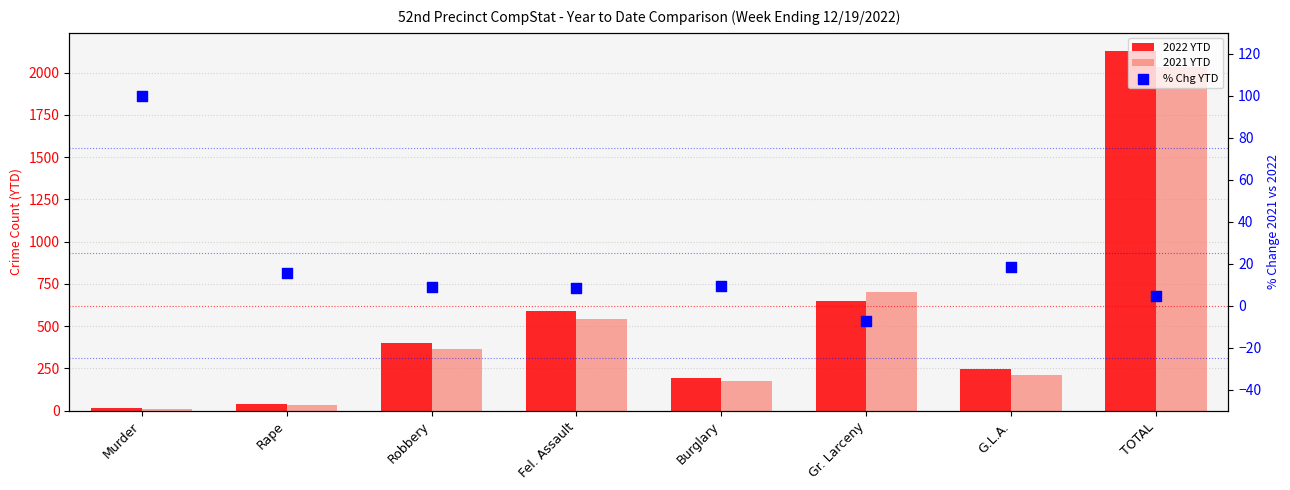

Which series contains the lowest Y value?

% Chg YTD